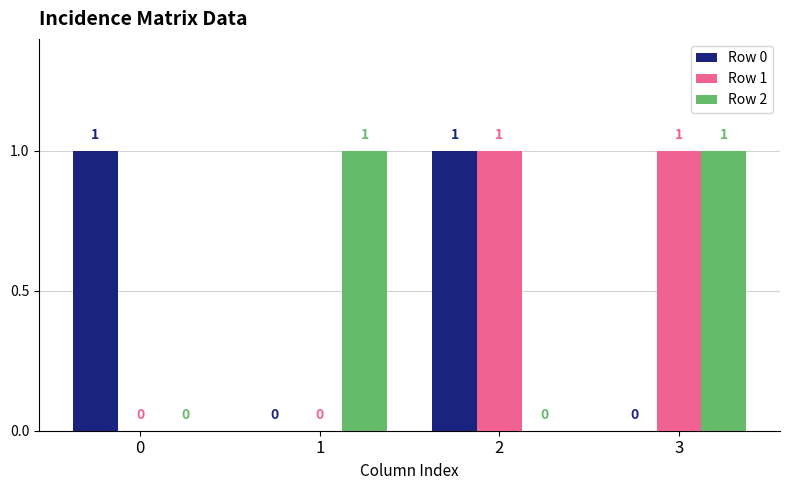

Is the value of Row 0 at 2 greater than the value of Row 2 at 0?

Yes